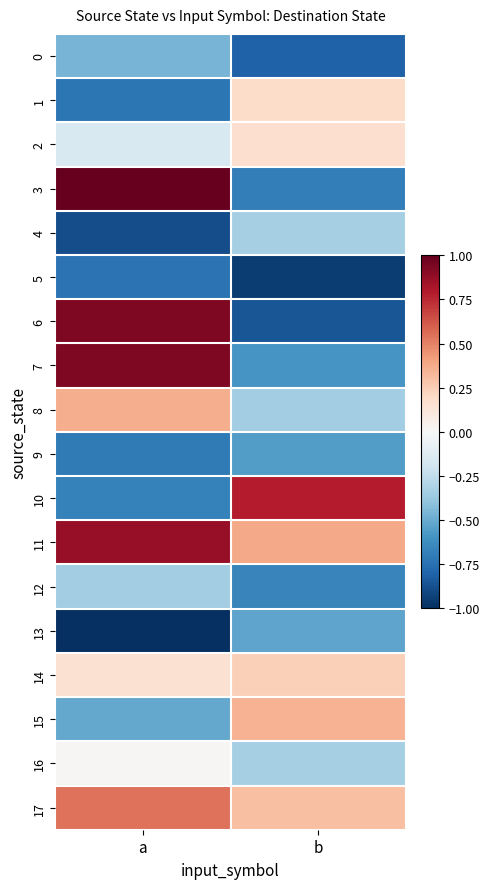

Reading left to right, extract all data points from this chart.

0: a=-0.5	b=-0.8
1: a=-0.7	b=0.2
2: a=-0.2	b=0.2
3: a=1.0	b=-0.7
4: a=-0.9	b=-0.3
5: a=-0.7	b=-1.0
6: a=0.9	b=-0.9
7: a=0.9	b=-0.6
8: a=0.4	b=-0.3
9: a=-0.7	b=-0.6
10: a=-0.7	b=0.8
11: a=0.9	b=0.4
12: a=-0.3	b=-0.7
13: a=-1.0	b=-0.5
14: a=0.2	b=0.2
15: a=-0.5	b=0.3
16: a=0.0	b=-0.3
17: a=0.5	b=0.3